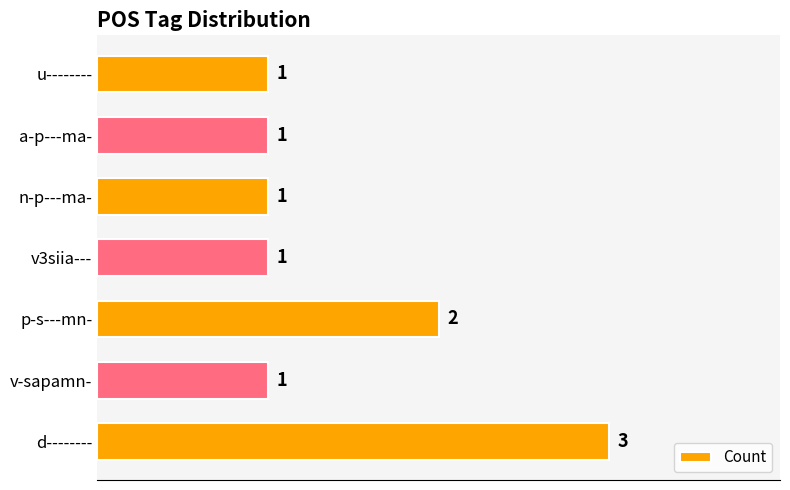

What is the smallest value displayed?

1